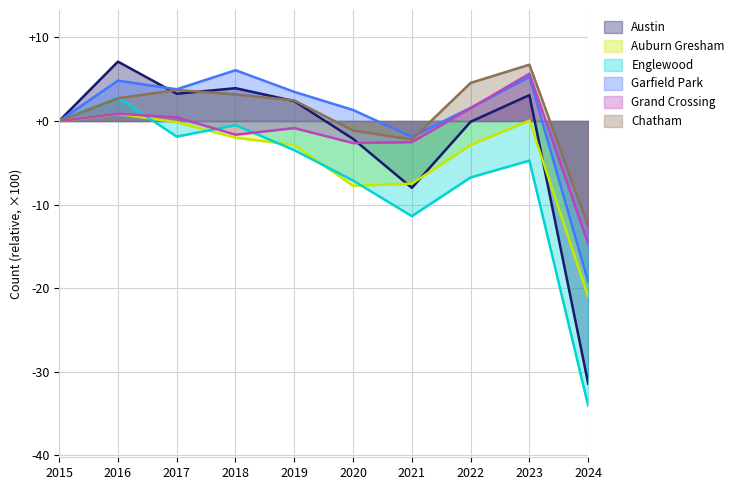

Which series has the widest spread of values?

Austin